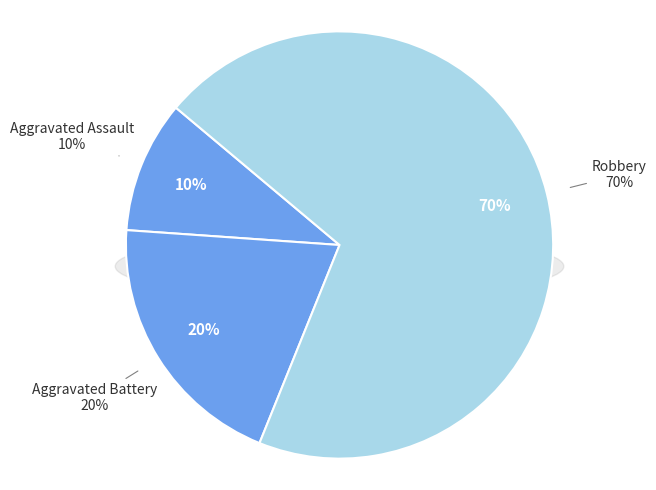

What is the smallest slice in the pie chart?

Aggravated Assault